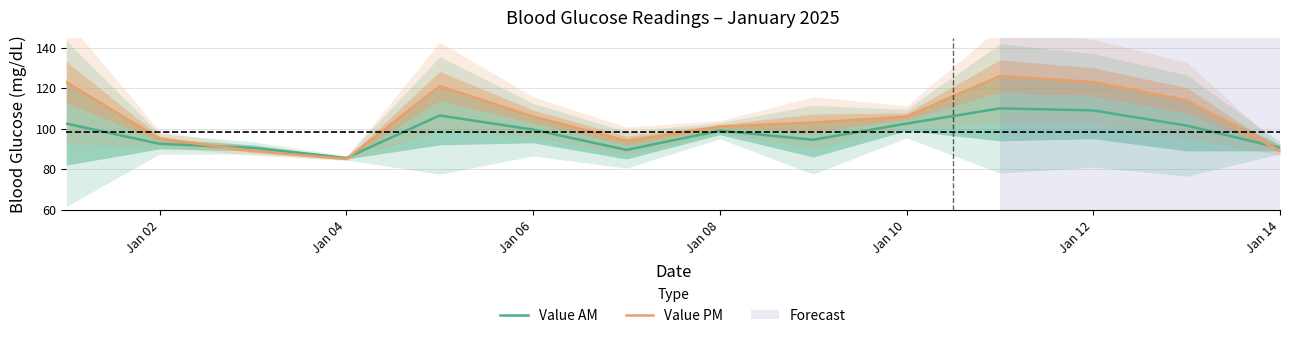

The Value AM series shows 109.0 at Jan 12. True or false?

True